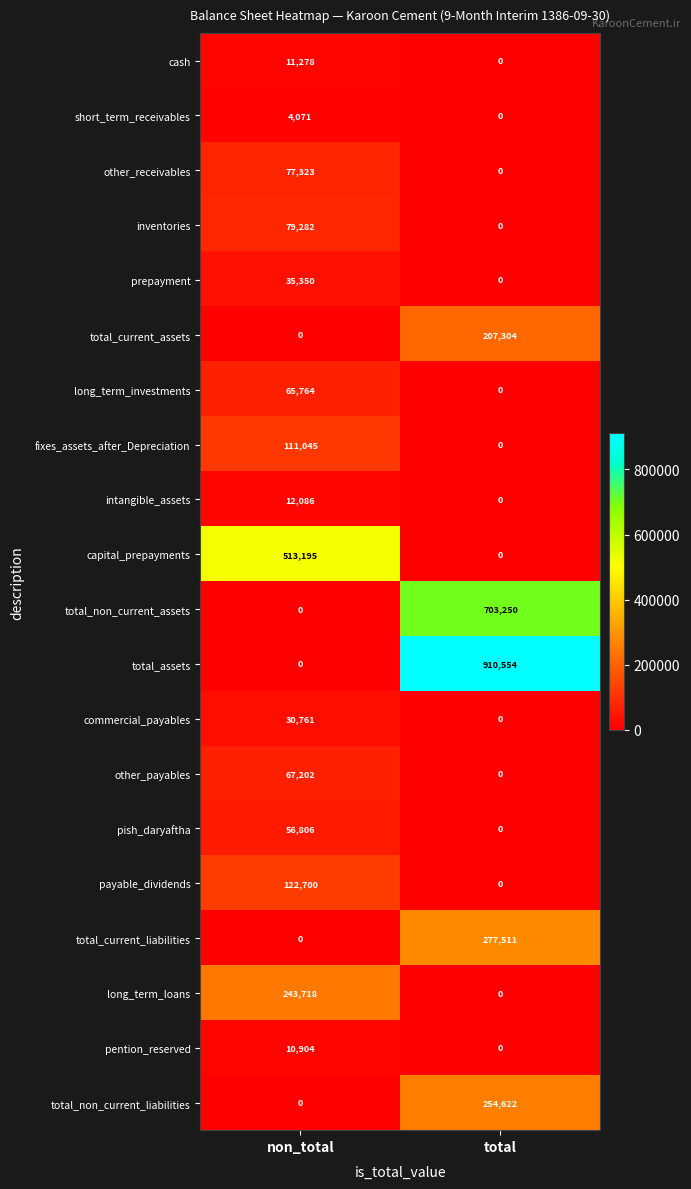

Is it true that long_term_investments equals 41521 at non_total?

False